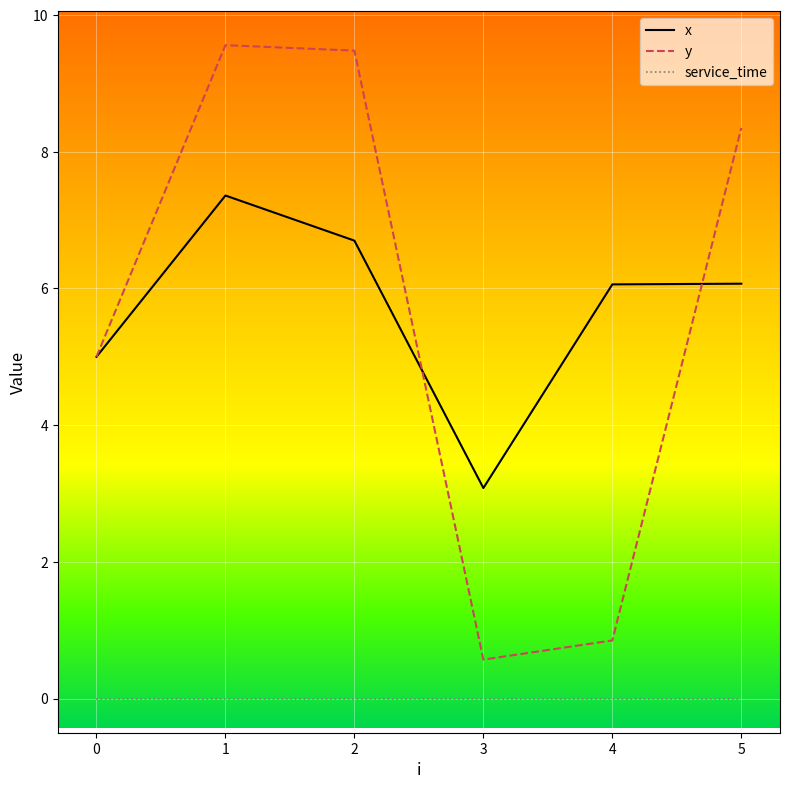

Between 1 and 4, which series saw the biggest shift?

y